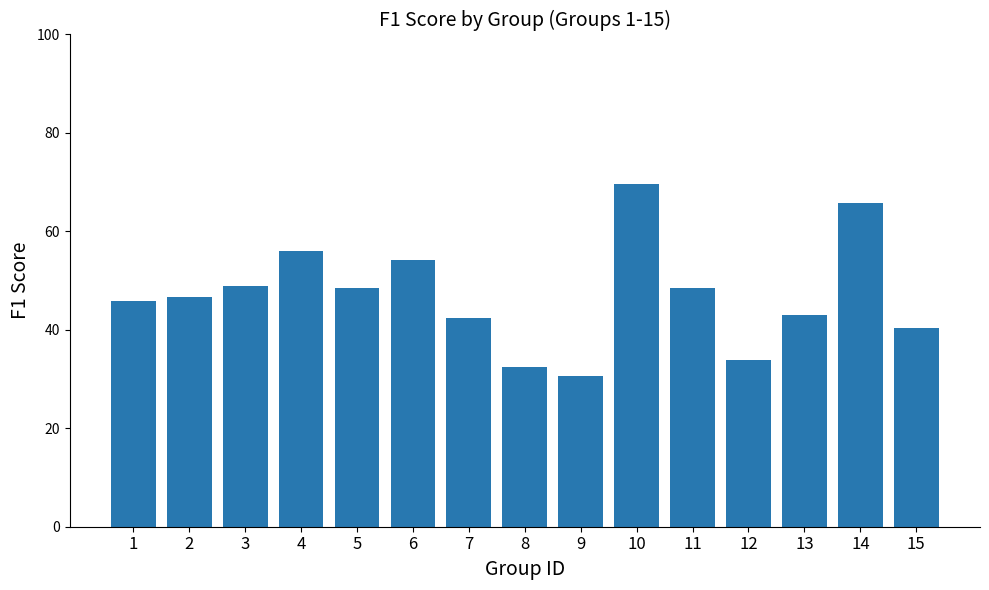

Reading right to left, what are all the values shown in this chart?

15=0.4	14=0.7	13=0.4	12=0.3	11=0.5	10=0.7	9=0.3	8=0.3	7=0.4	6=0.5	5=0.5	4=0.6	3=0.5	2=0.5	1=0.5